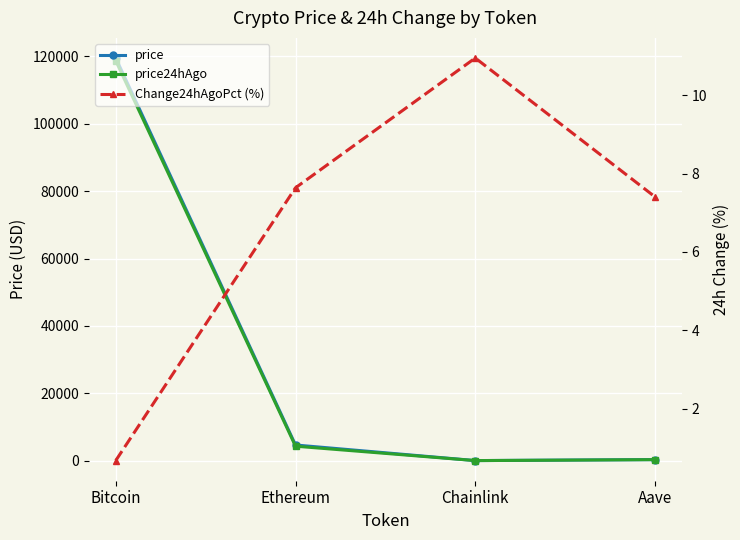

Which has a higher value, Ethereum or Bitcoin?

Bitcoin